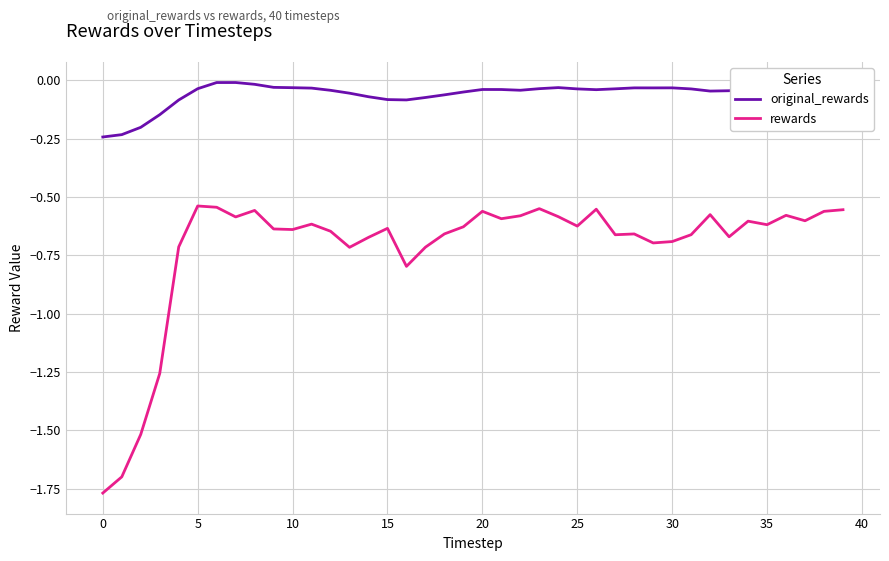

True or false: original_rewards and rewards cross at least once.

False